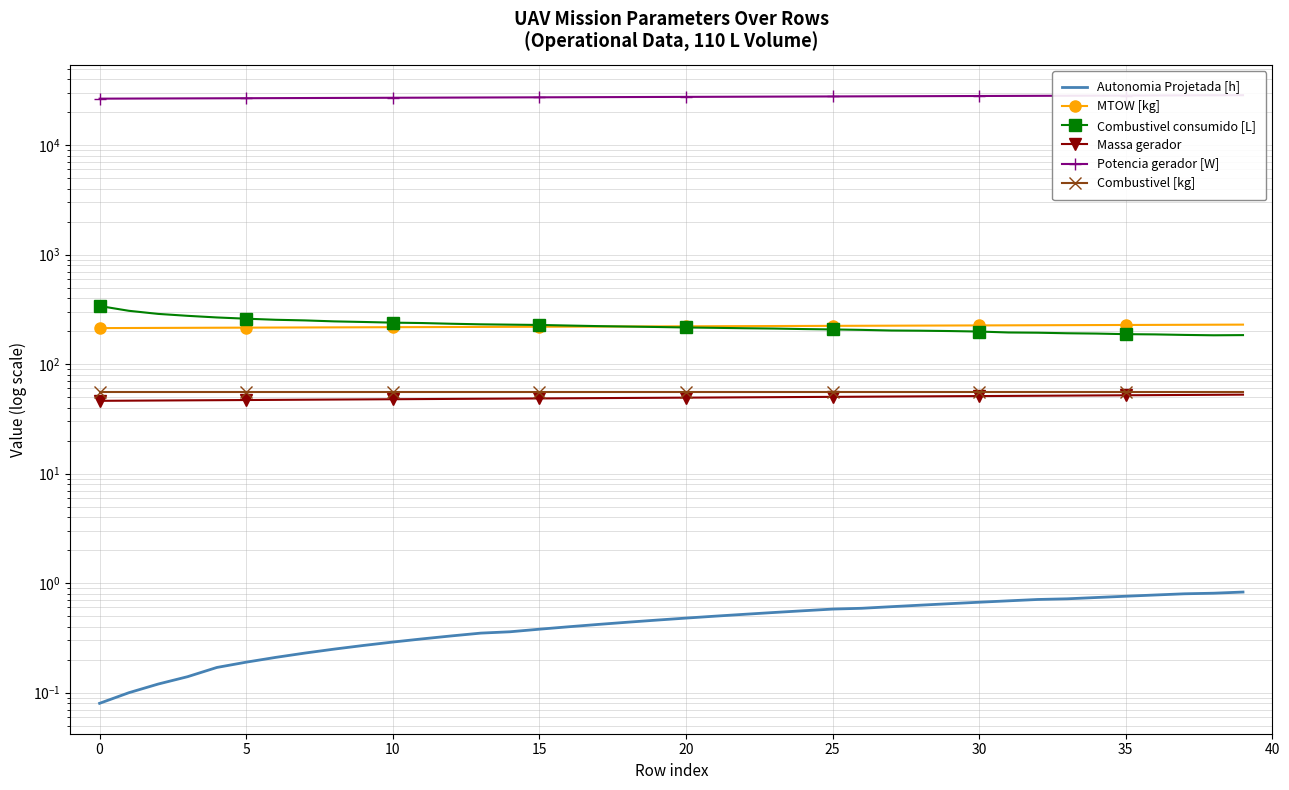

How many data points does each series have?

40